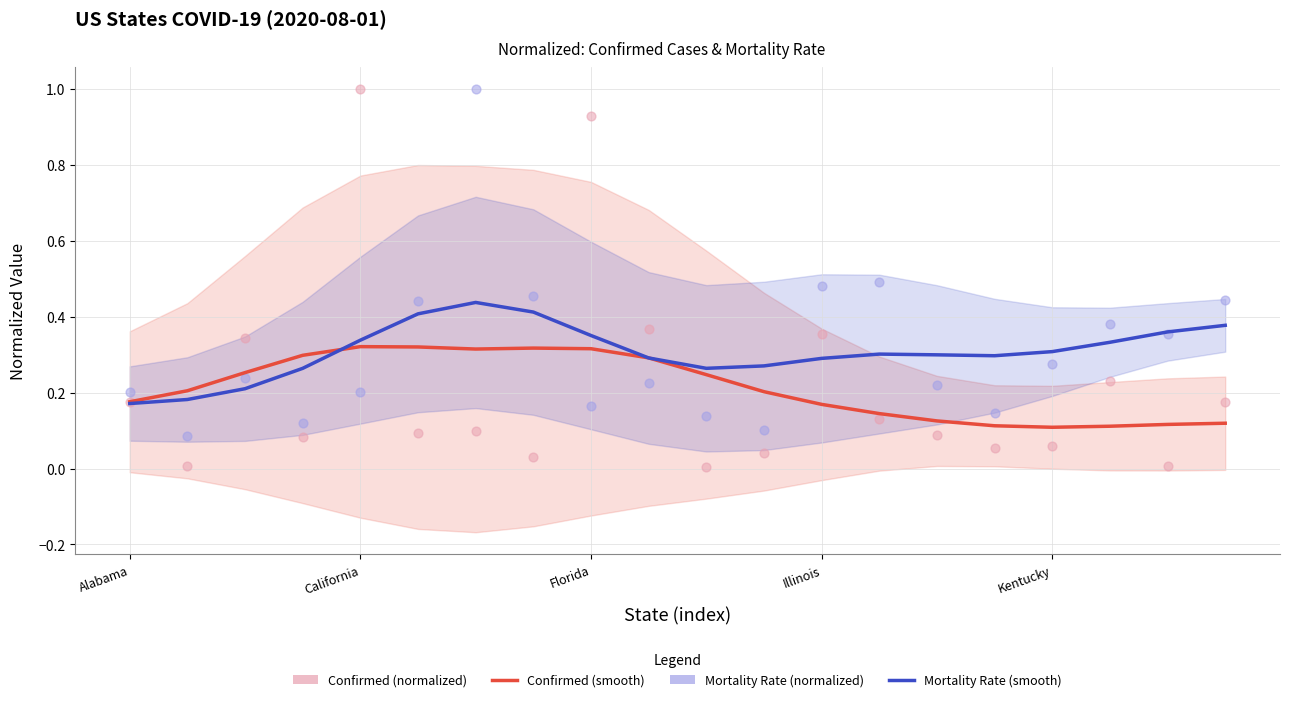

Which series has the widest spread of Y values?

Confirmed (normalized)